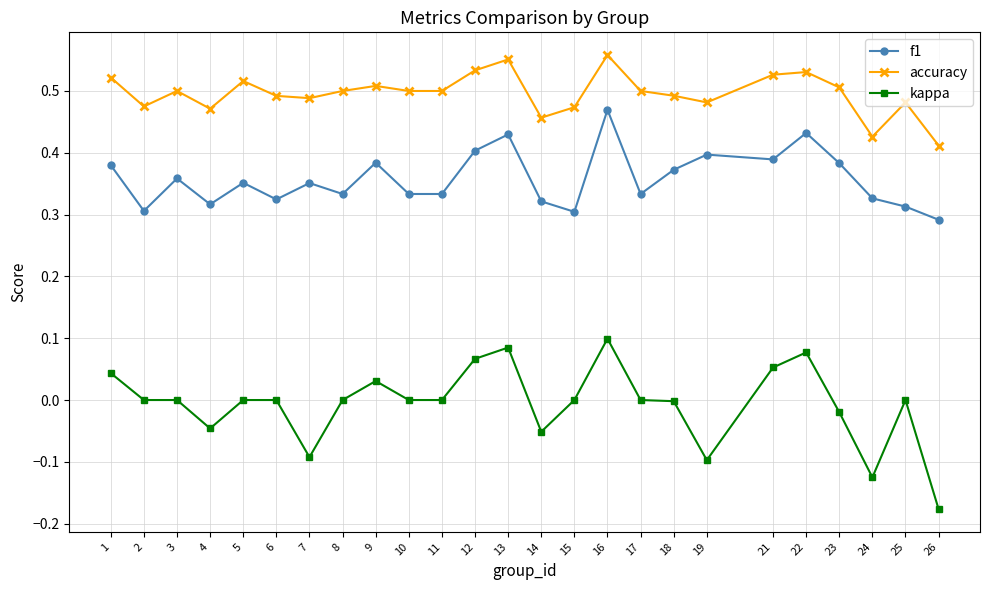

The kappa series shows -0.2 at 11. True or false?

False